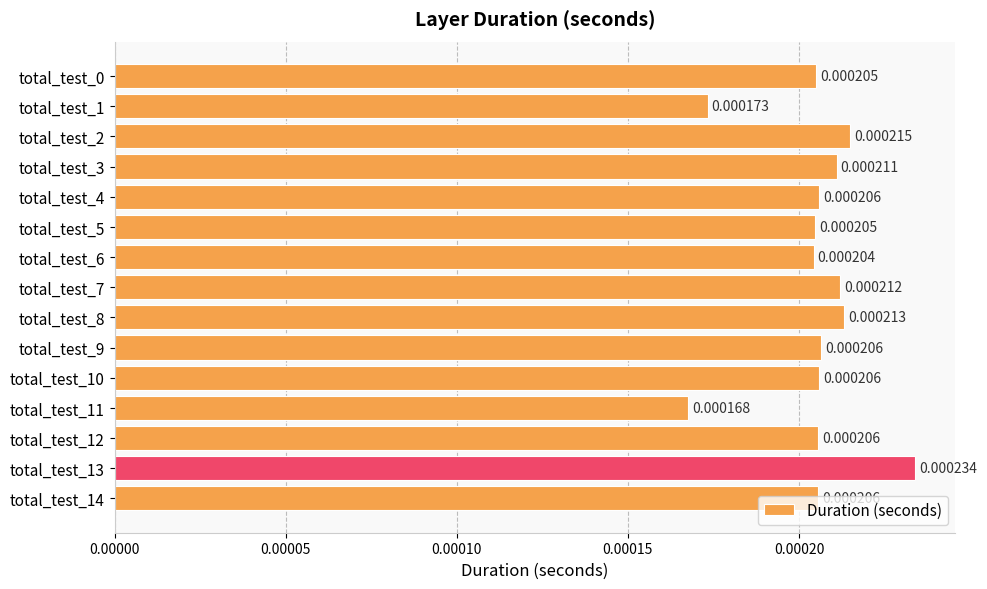

Between total_test_7 and total_test_5, which is larger?

total_test_7